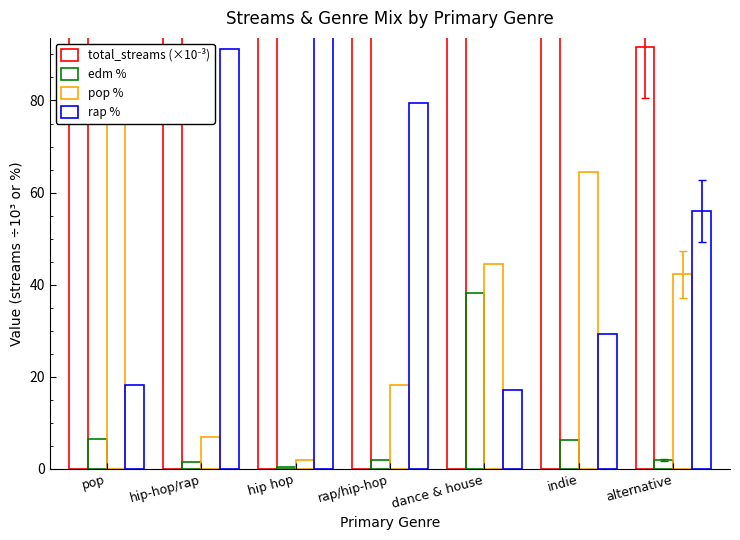

The total_streams (×10⁻³) series shows 116.0 at indie. True or false?

True